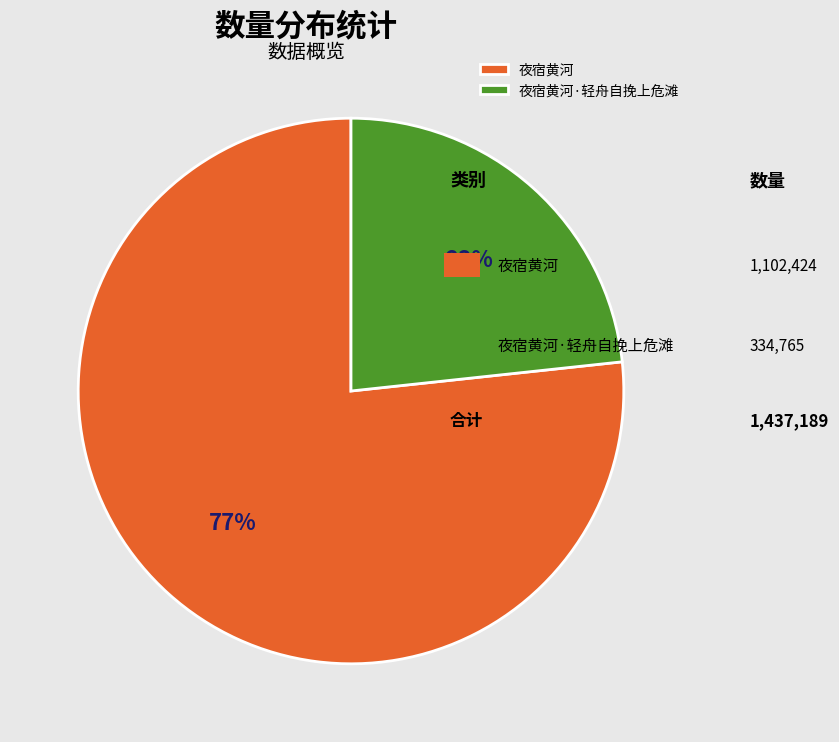

Which has a higher value, 夜宿黄河 or 夜宿黄河·轻舟自挽上危滩?

夜宿黄河